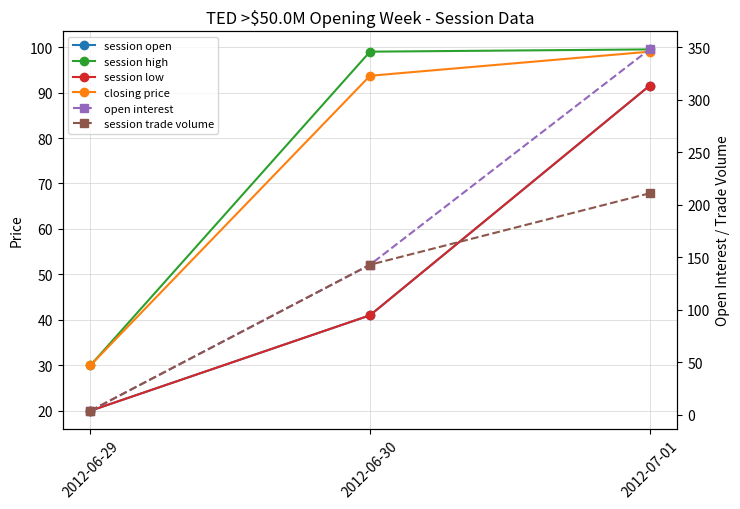

At which label is session trade volume closest to 107?

2012-06-30